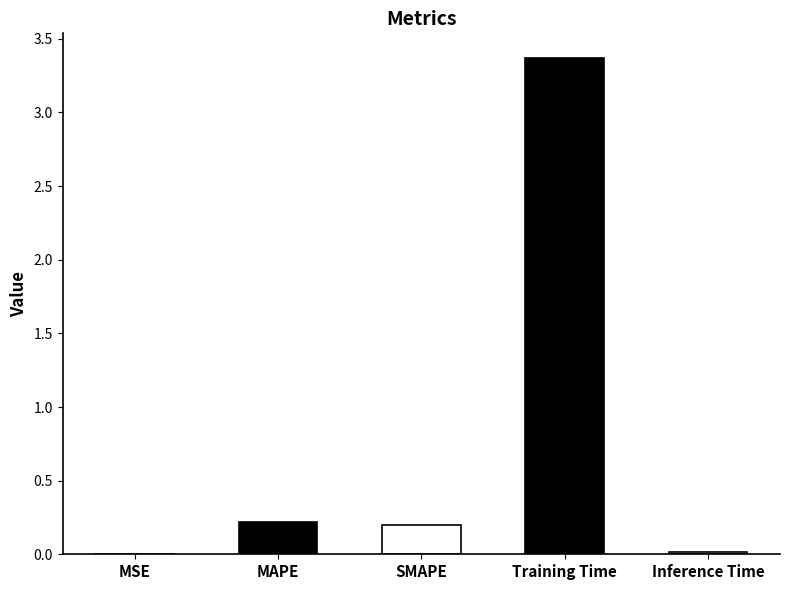

The value at MAPE is 0.2. True or false?

True